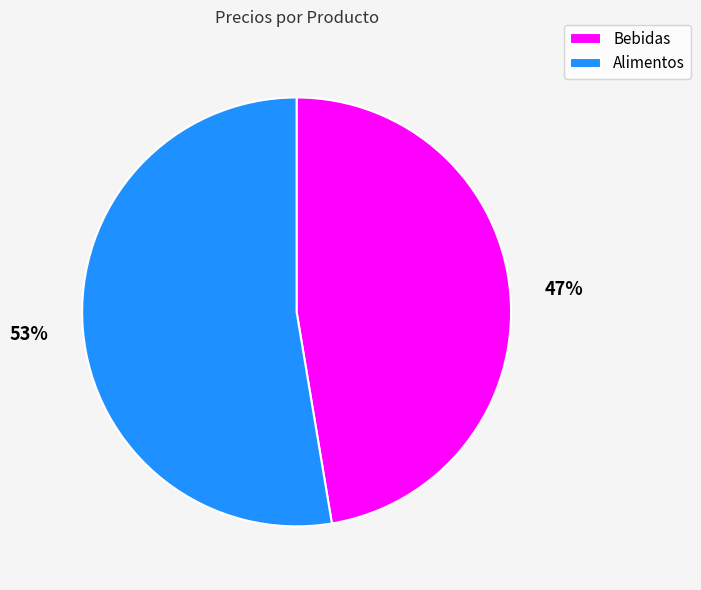

Does any single category account for the majority?

Yes